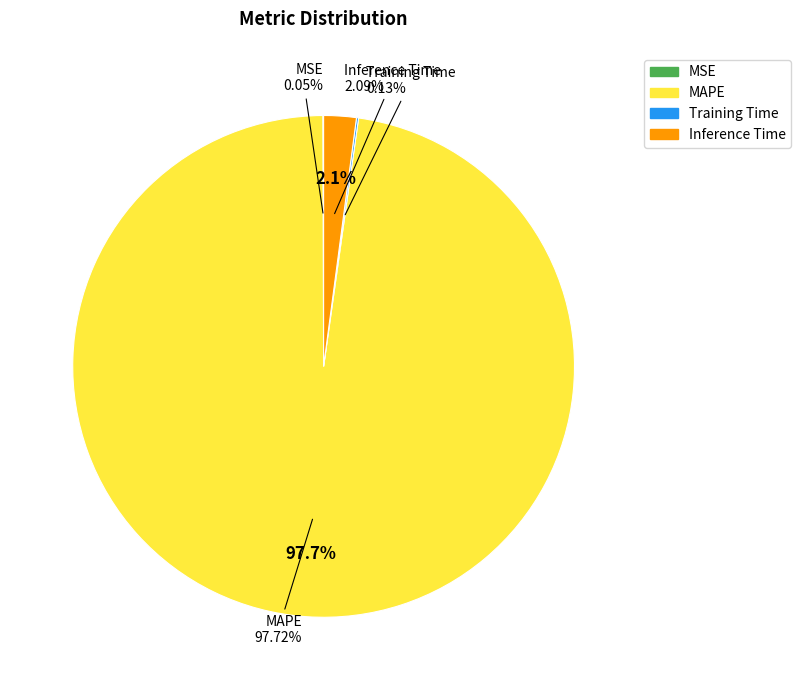

Which category accounts for the majority?

MAPE